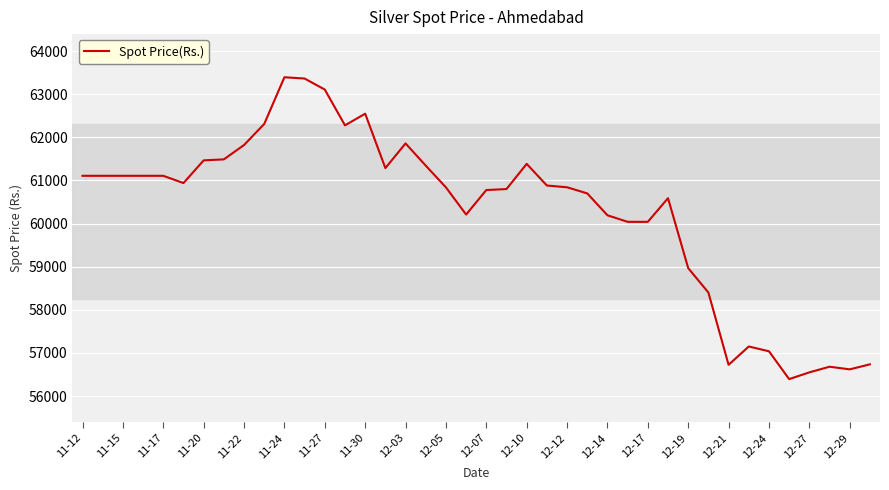

What is the smallest value displayed?

56394